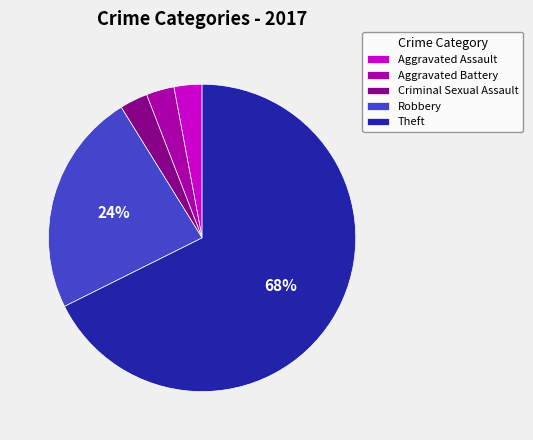

Approximately how many times larger is the value at Robbery compared to Aggravated Battery?

8.0